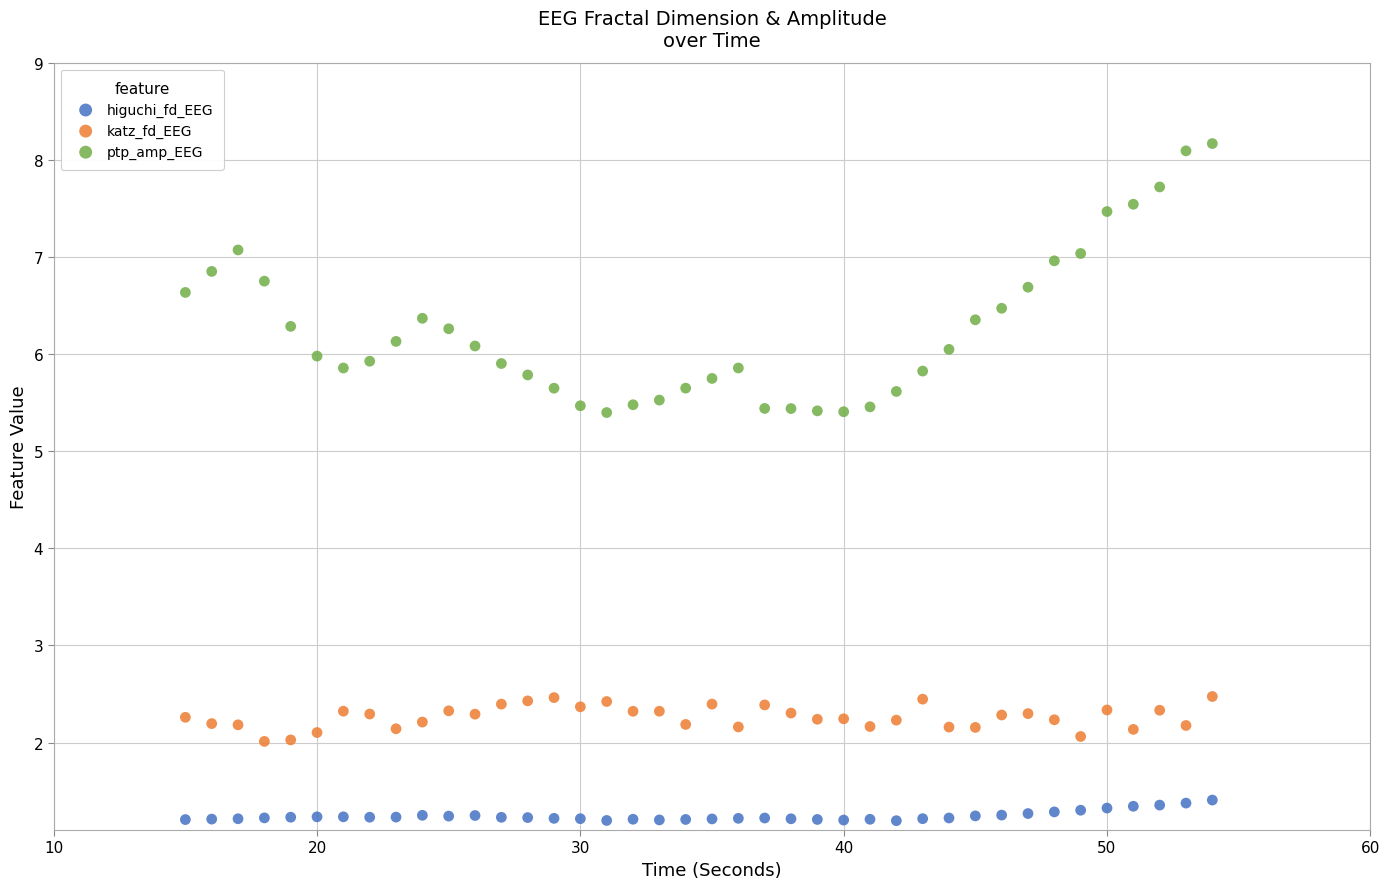

Which series has the widest spread of Y values?

ptp_amp_EEG